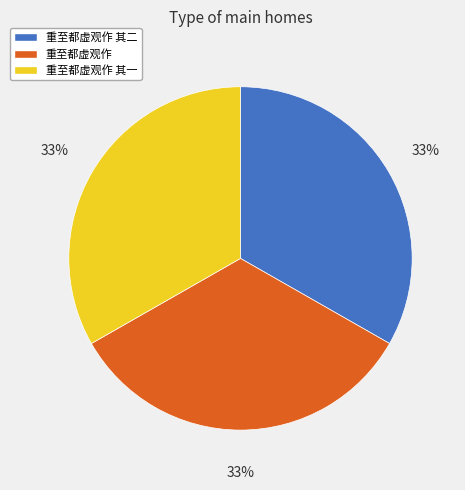

Is it true that 重至都虚观作 其二 is 39% of the pie?

False